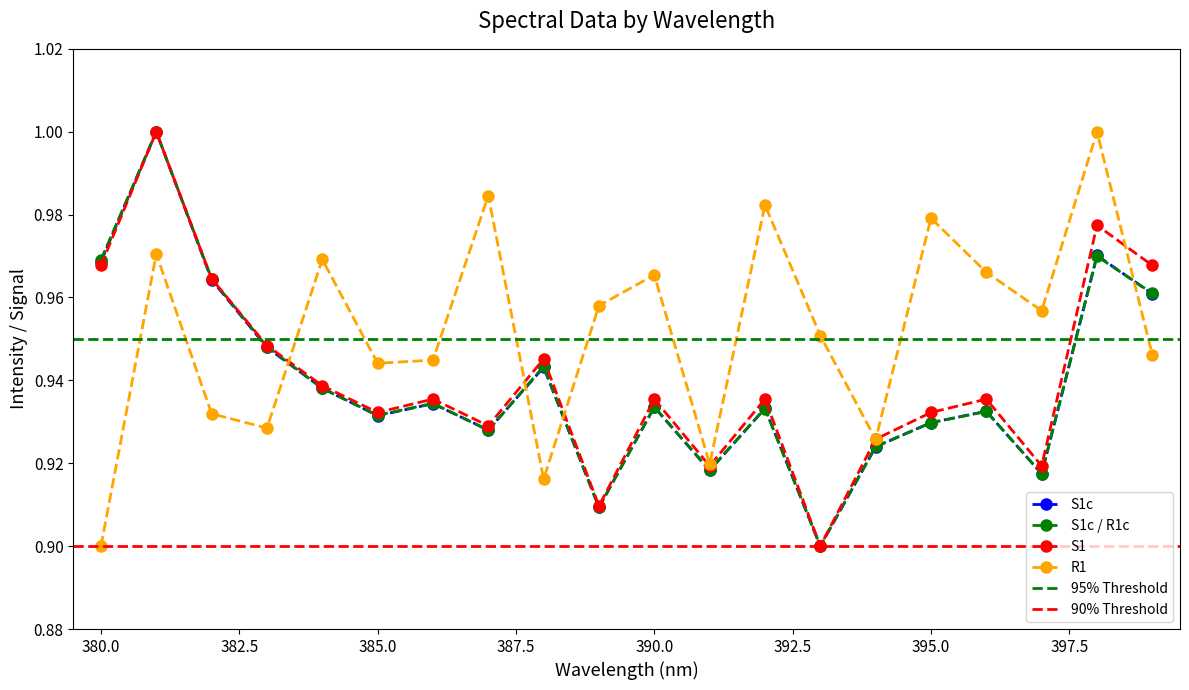

Where is the first local minimum for S1?

385.0